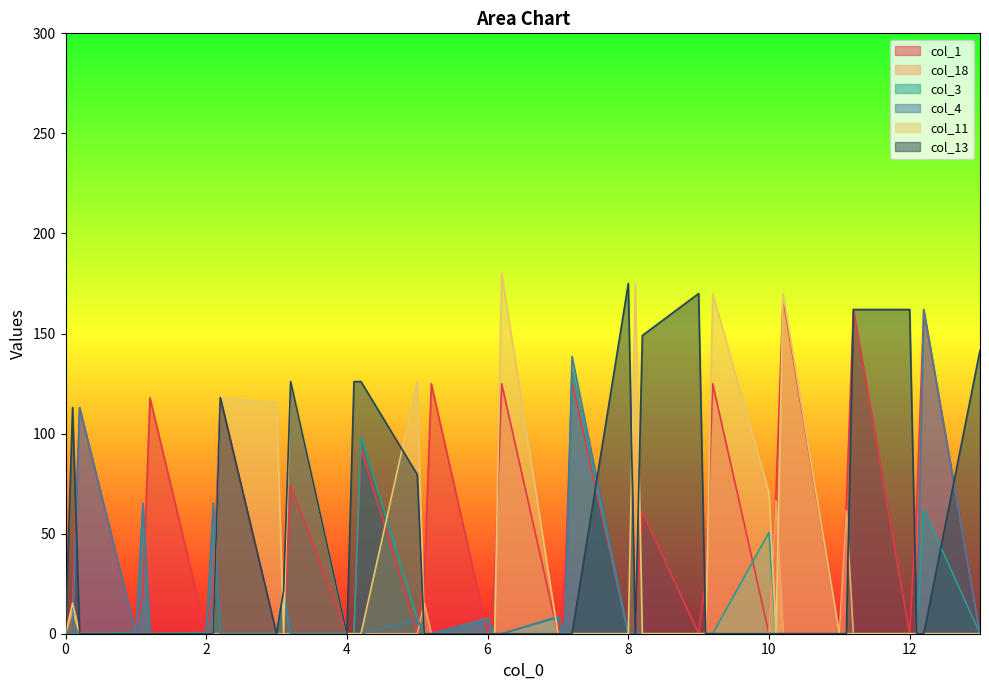

How many values in col_3 are above zero?

12